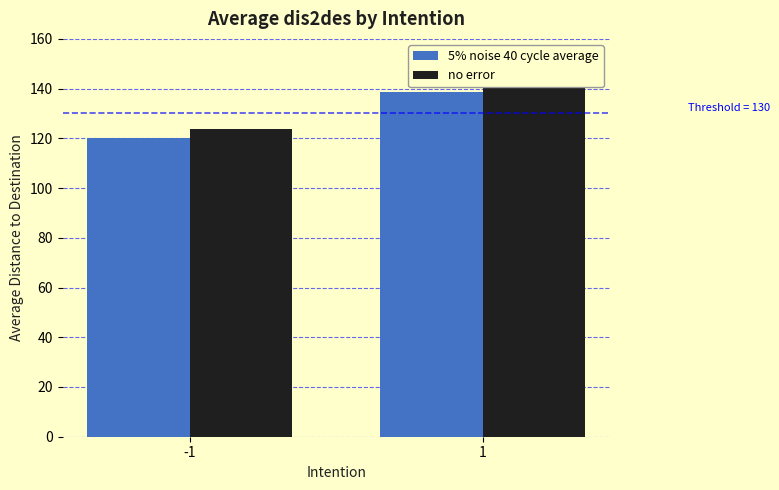

Rank the series by their average value, from lowest to highest.

5% noise 40 cycle average, no error